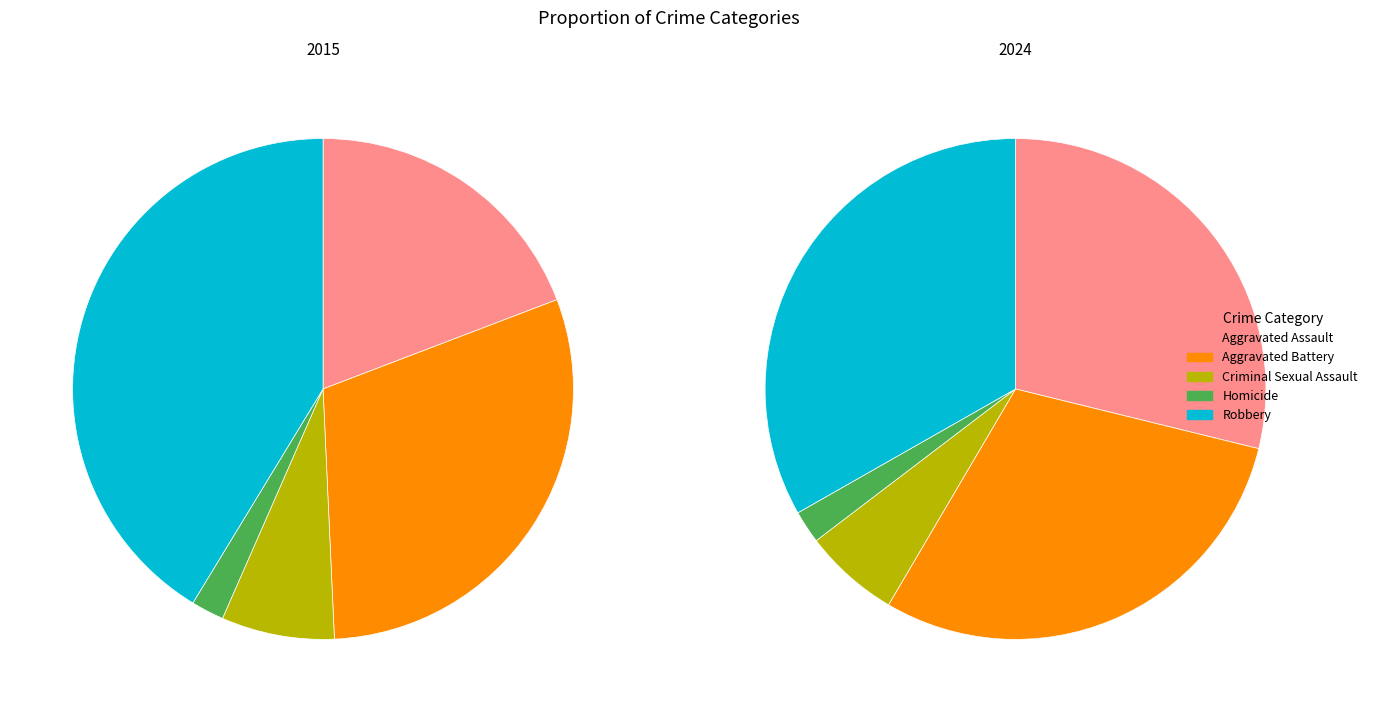

Does Homicide account for over 50% of the chart?

No